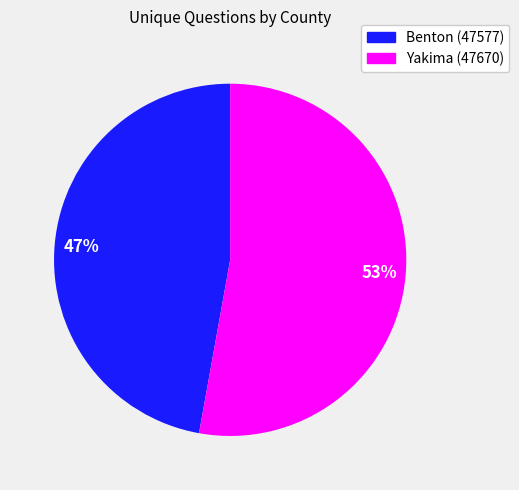

Which category has the smallest portion of the pie?

Benton (47577)